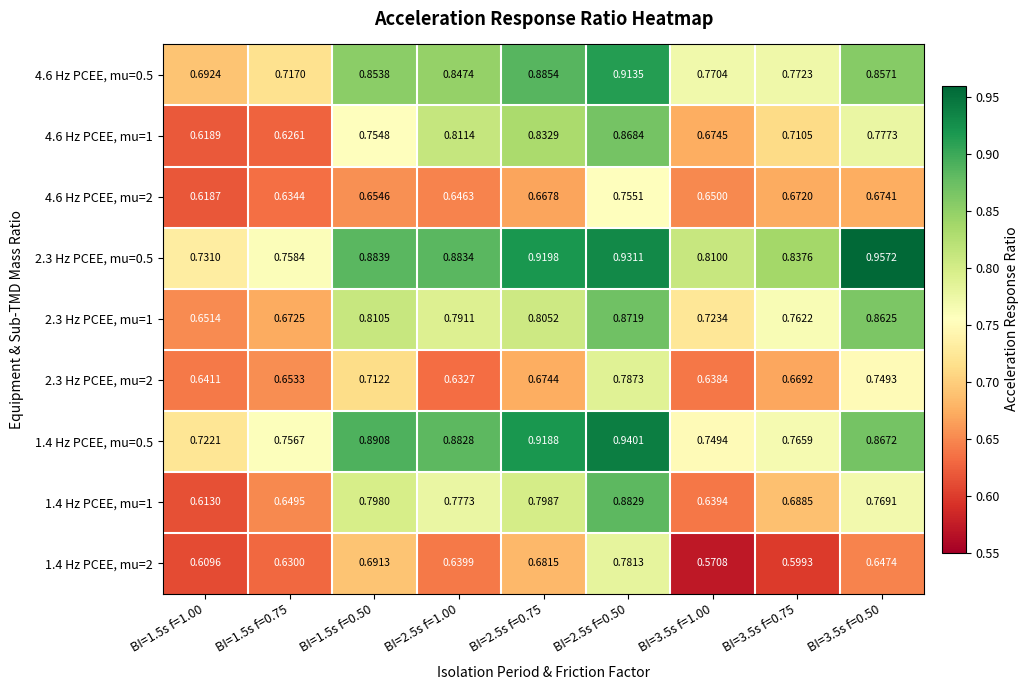

At how many categories does at least one series exceed 0?

9